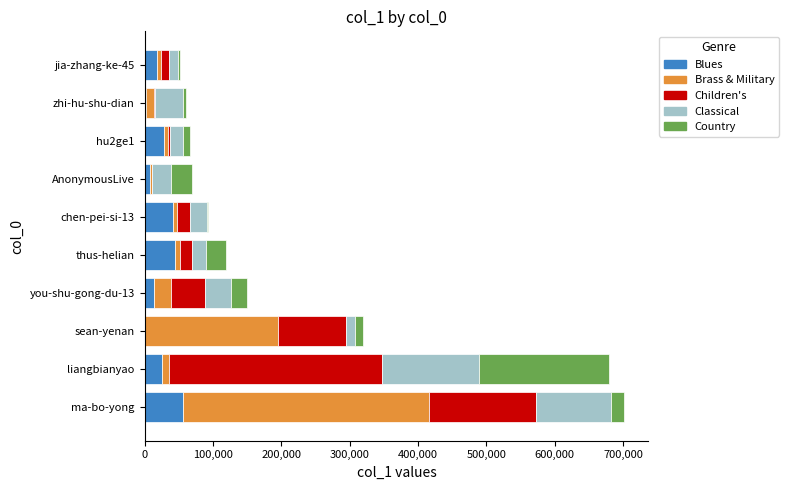

What is the maximum value for Blues?

56044.3